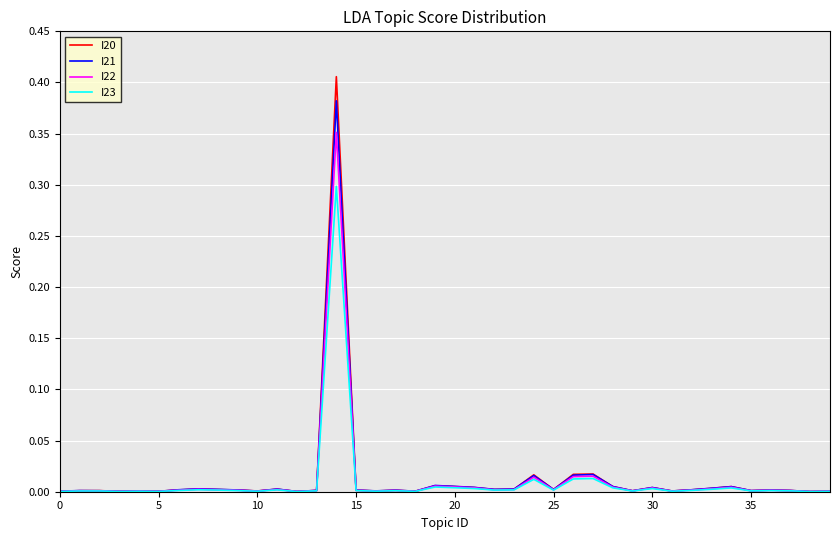

List the series in order of their peak value, lowest first.

I23, I22, I21, I20